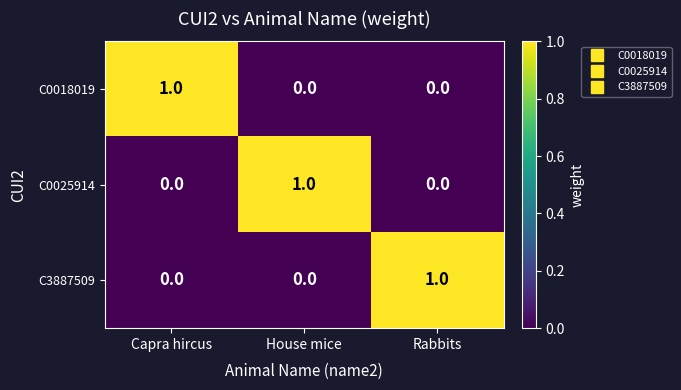

The C3887509 series shows 0 at House mice. True or false?

True